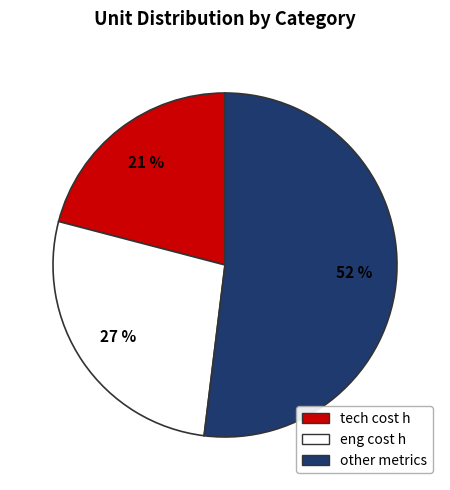

Approximately how many times larger is the value at eng cost h compared to tech cost h?

1.3